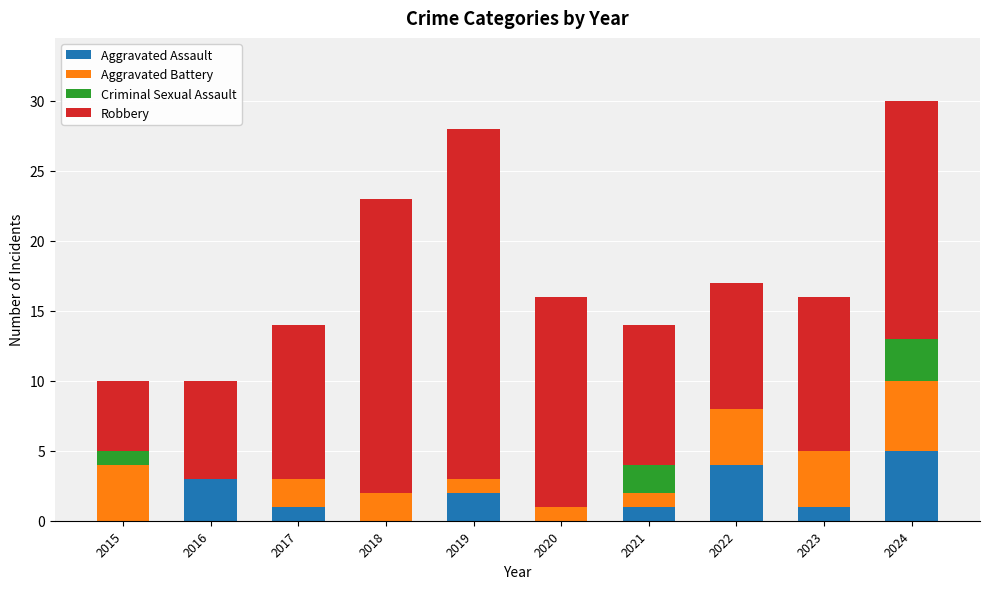

The Aggravated Assault series shows 3 at 2016. True or false?

True